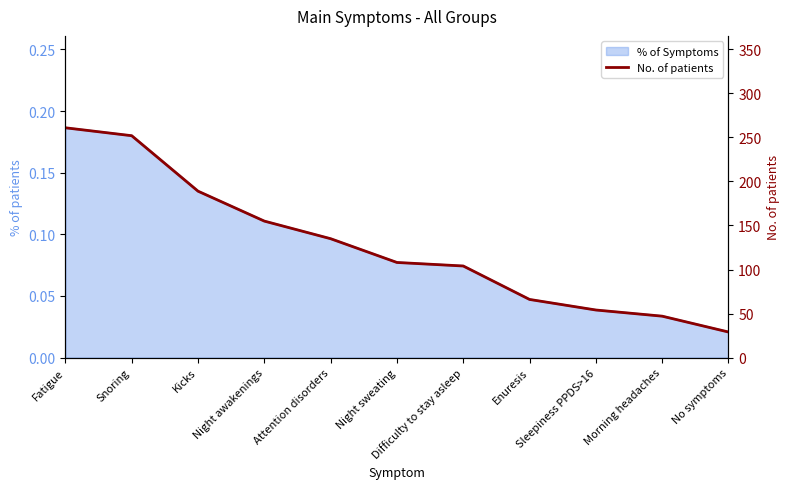

What is the maximum value shown in the chart?

261